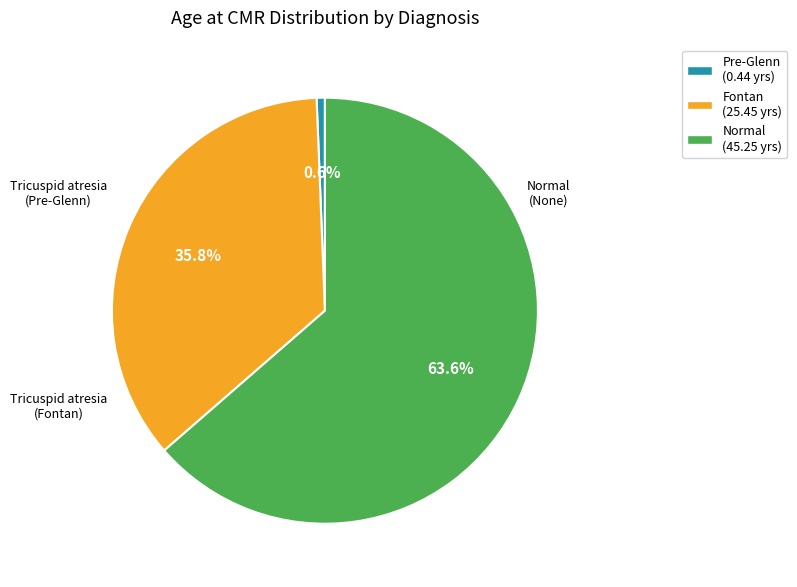

Count the number of slices in the pie.

3